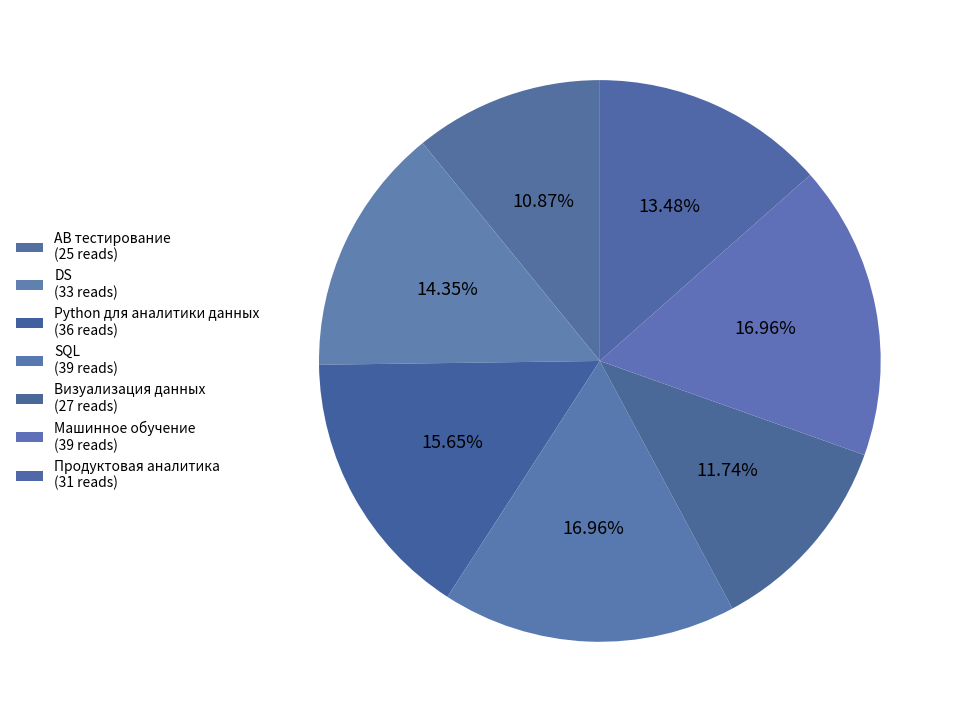

How many slices are in this pie chart?

7